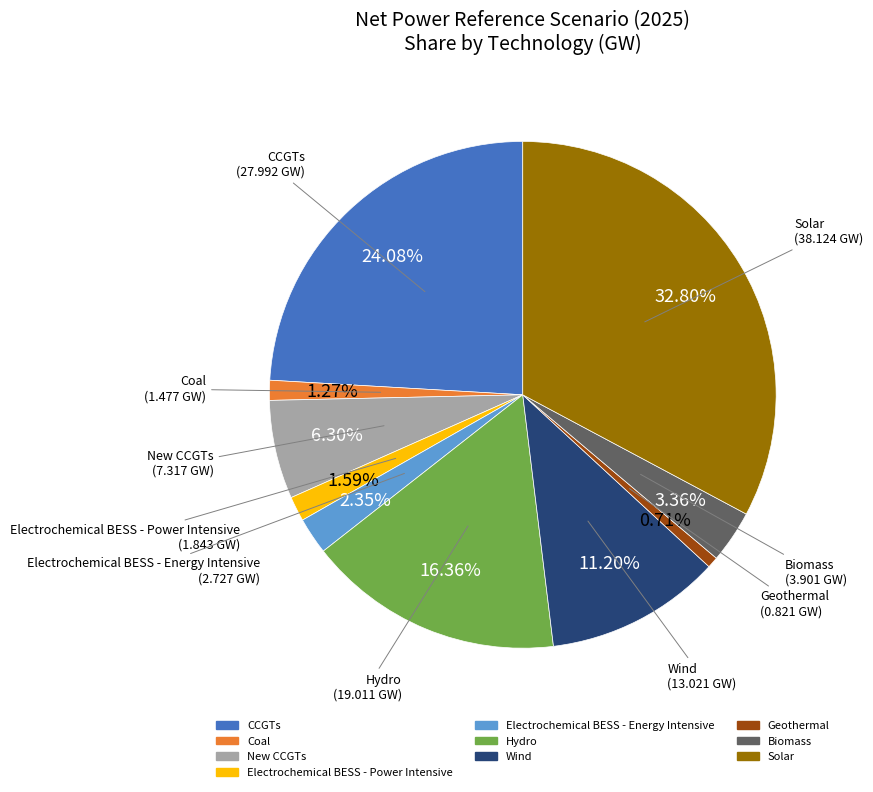

What percentage is NOT represented by Geothermal?

99.3%